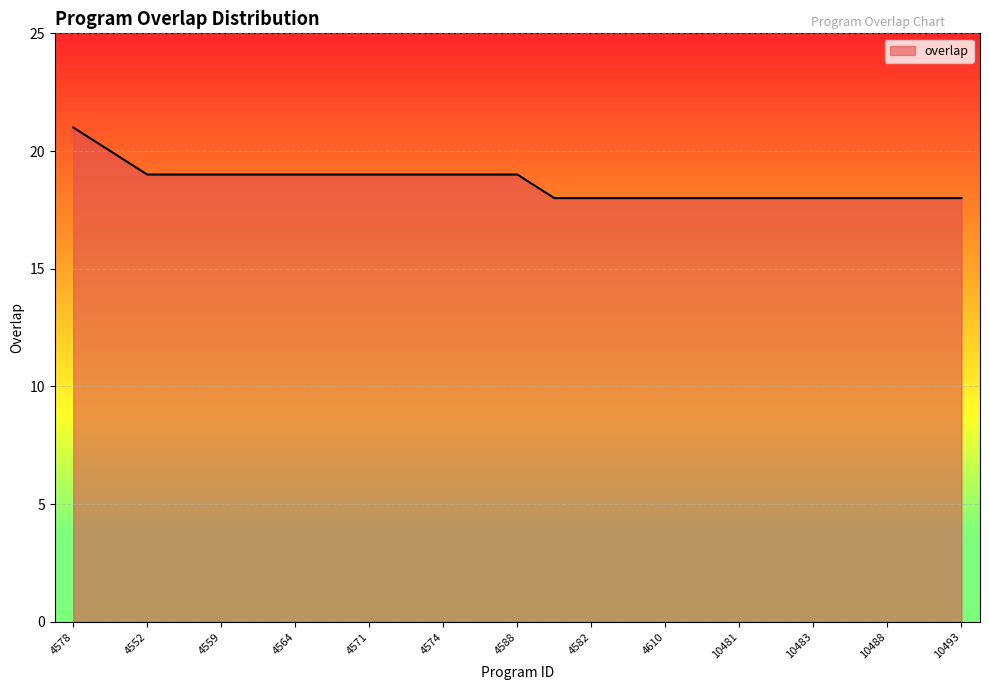

What is the greatest value displayed?

21